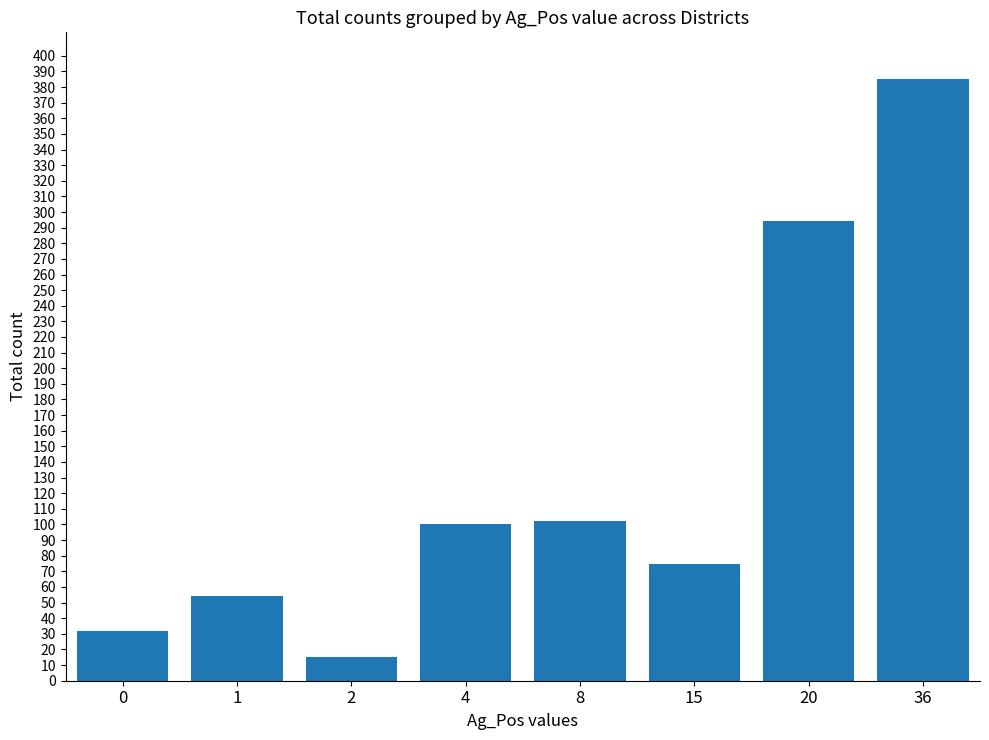

Reading left to right, what are all the values shown in this chart?

32	54	15	100	102	75	294	385